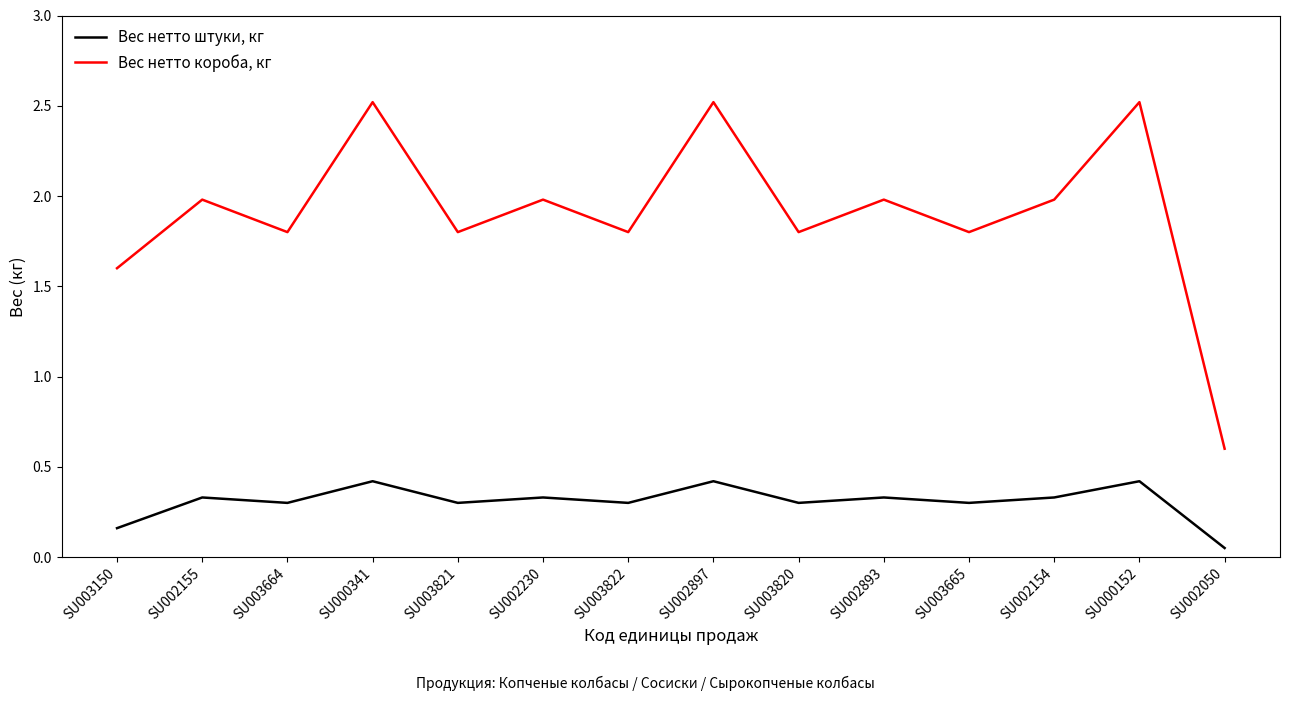

Does the chart have visible grid lines?

No